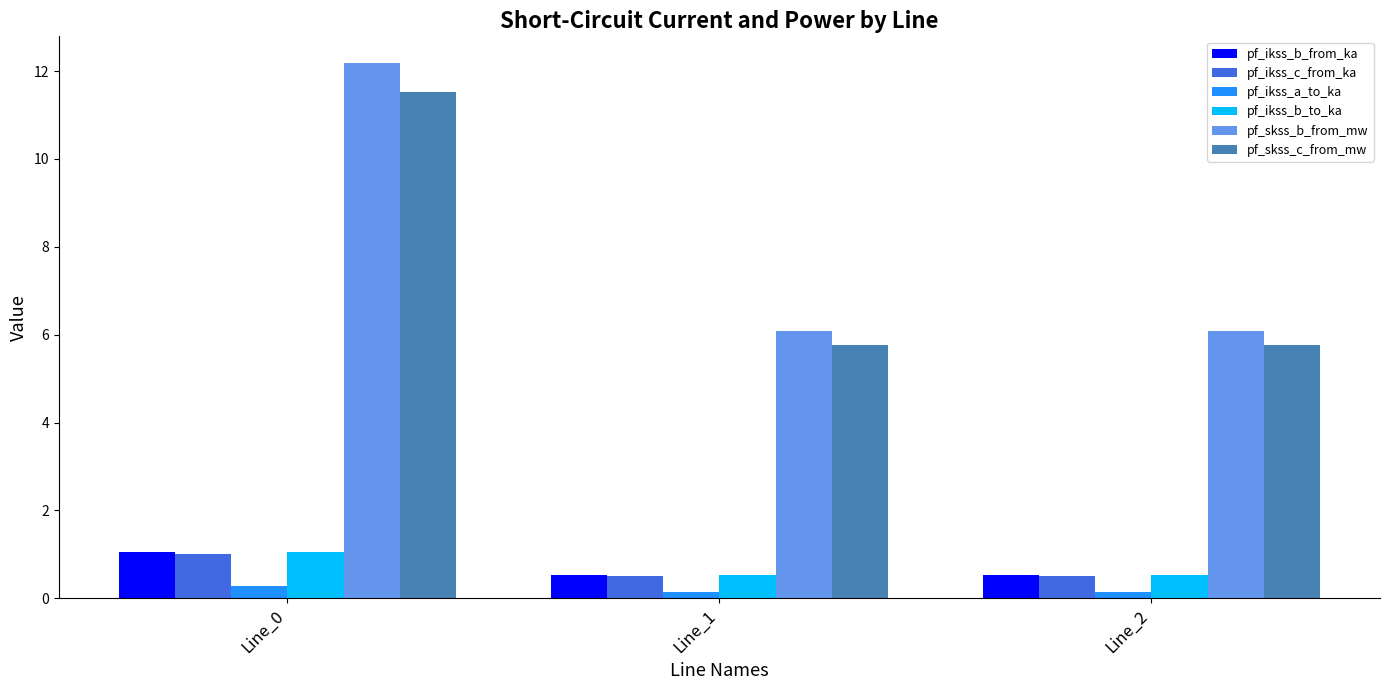

At which category is the sum across all series the highest?

Line_0